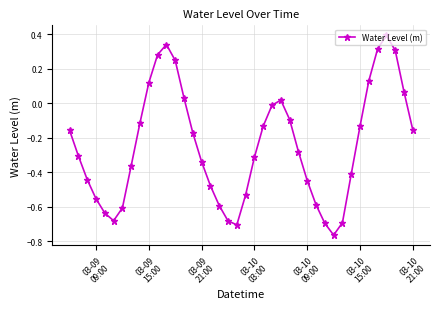

How many interior local valleys (lower than both neighbors) does the data have?

3